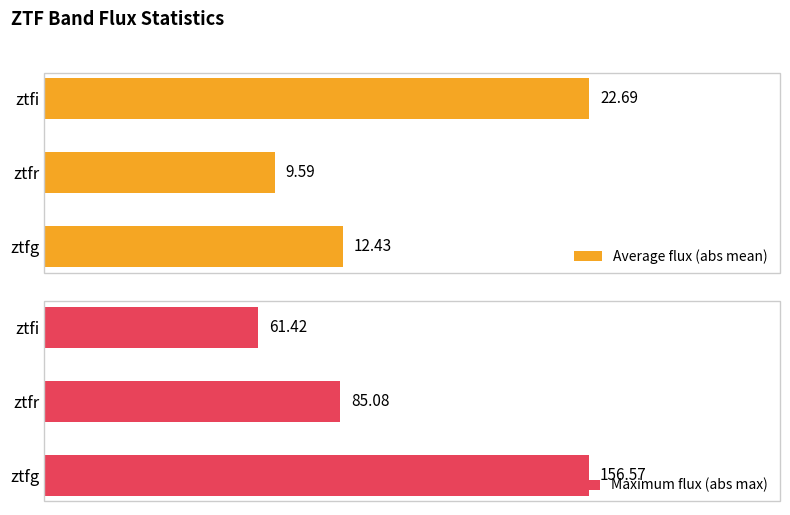

Is the value of Maximum flux (abs max) at 5 greater than the value of Average flux (abs mean) at 5?

Yes